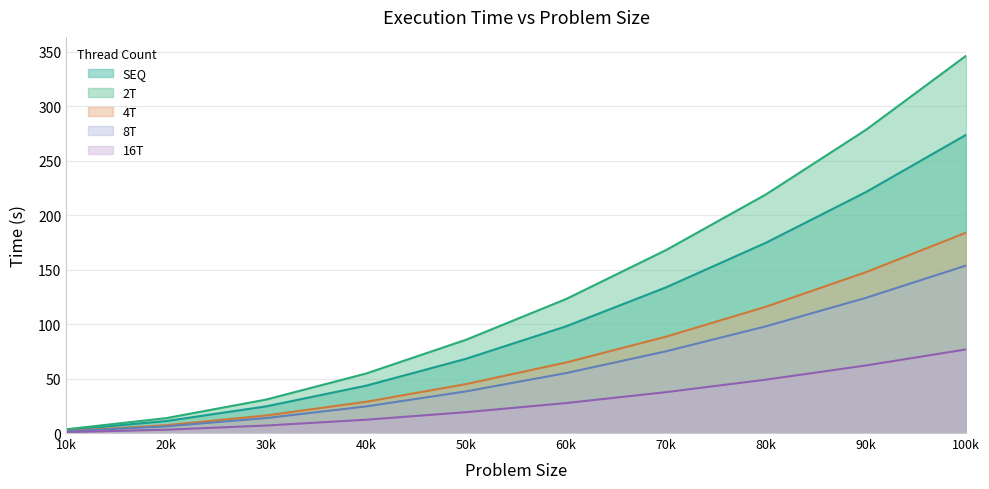

The 4T series shows 11.9 at 40k. True or false?

False